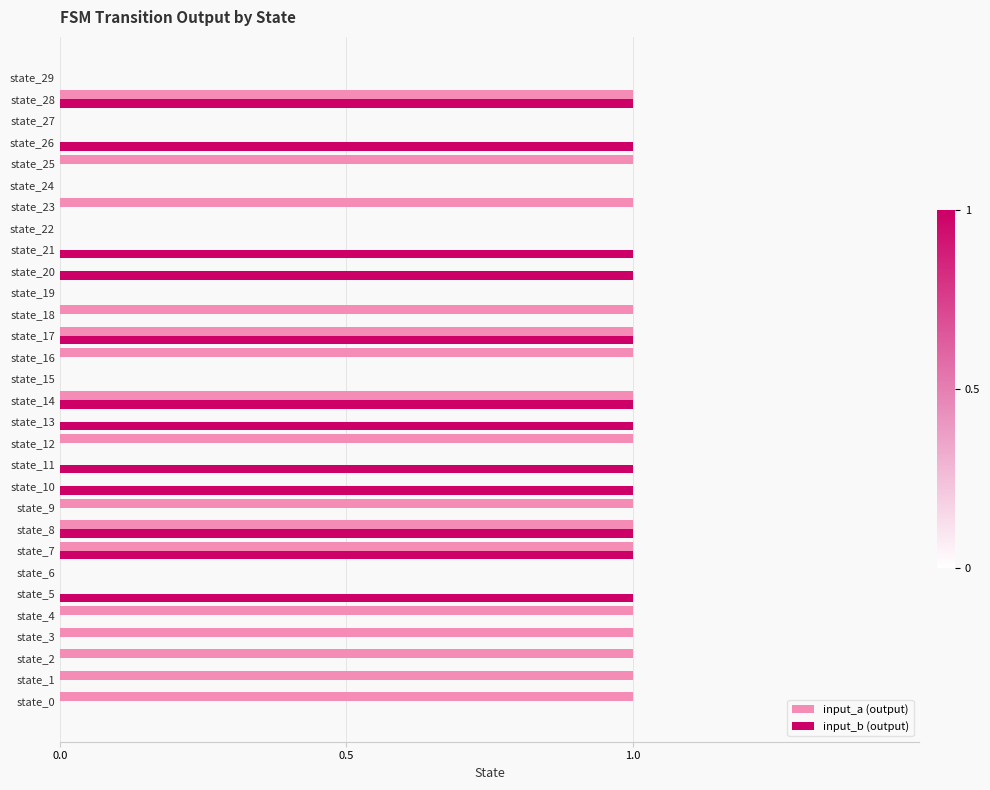

Is the value of input_b (output) at state_14 greater than the value of input_a (output) at state_10?

Yes